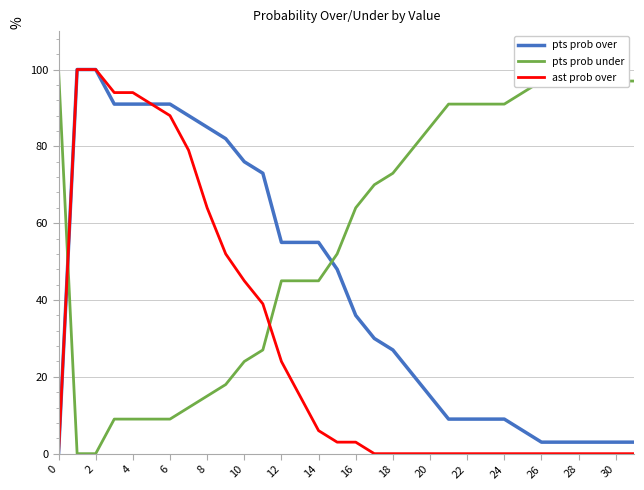

Which series has the largest total across all categories?

pts prob under